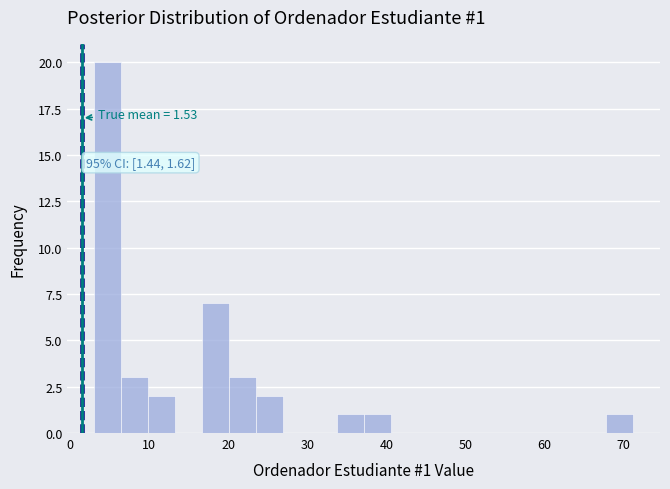

Read against the x-axis, roughly where is the centre of the tallest bar?

5